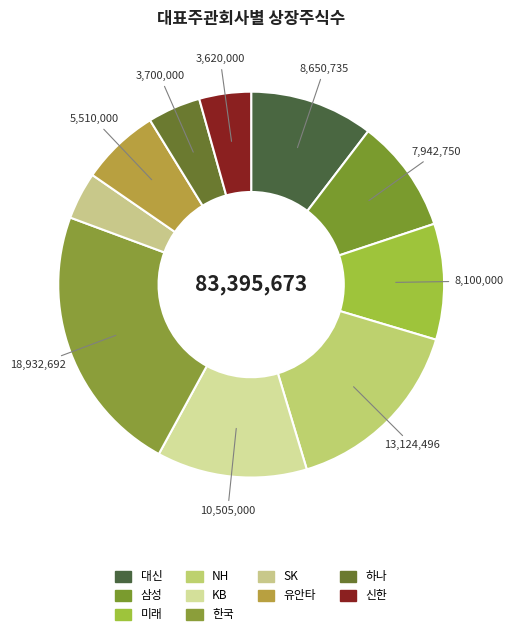

Which slice is the largest?

한국